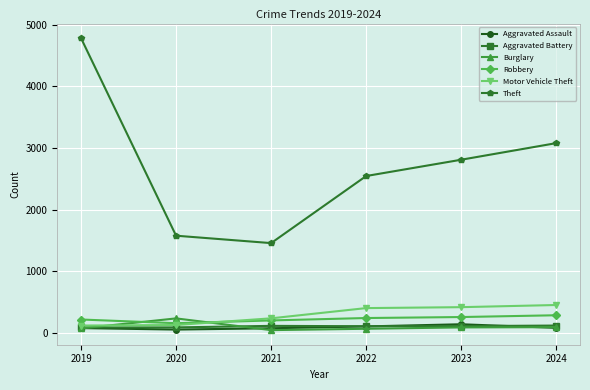

Which category has the highest value across all series?

2019